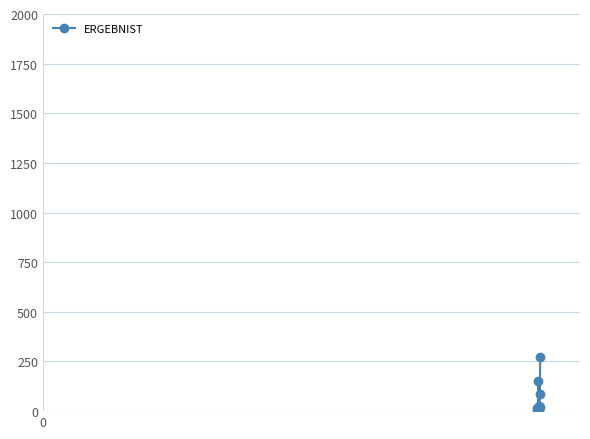

What is the maximum value shown in the chart?

272.0